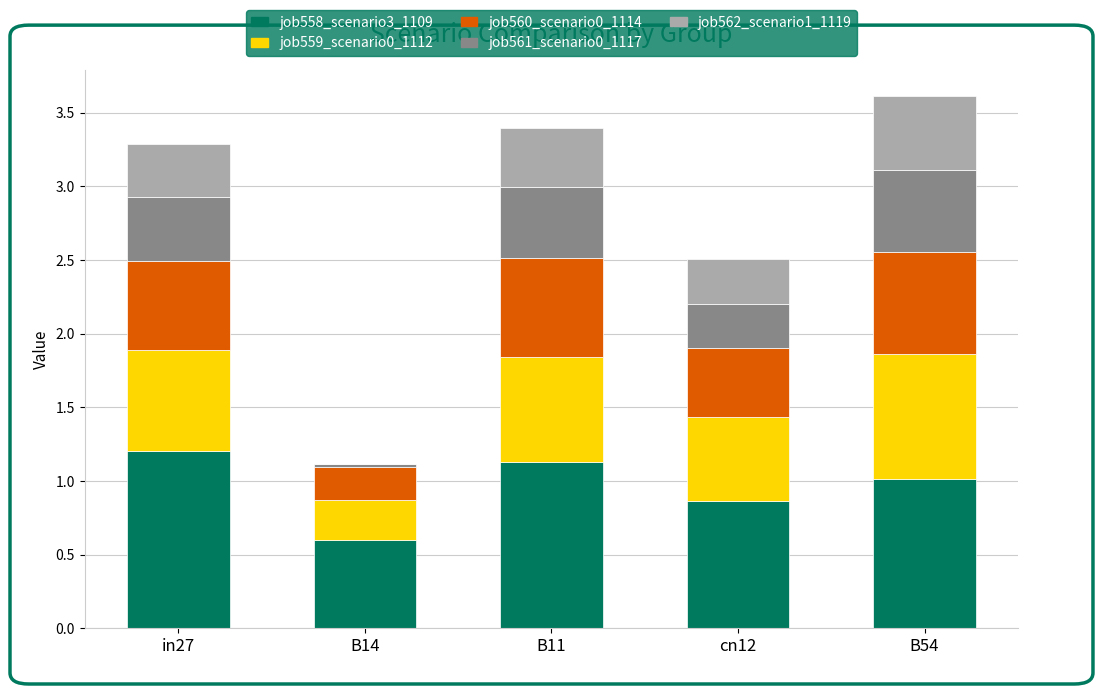

What is the total value across all series at B54?

3.6